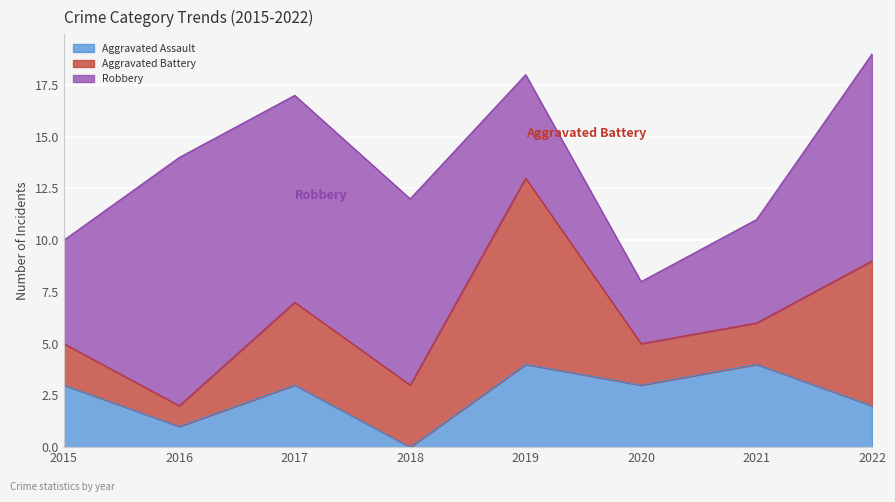

List the series in order of their peak value, lowest first.

Aggravated Assault, Aggravated Battery, Robbery